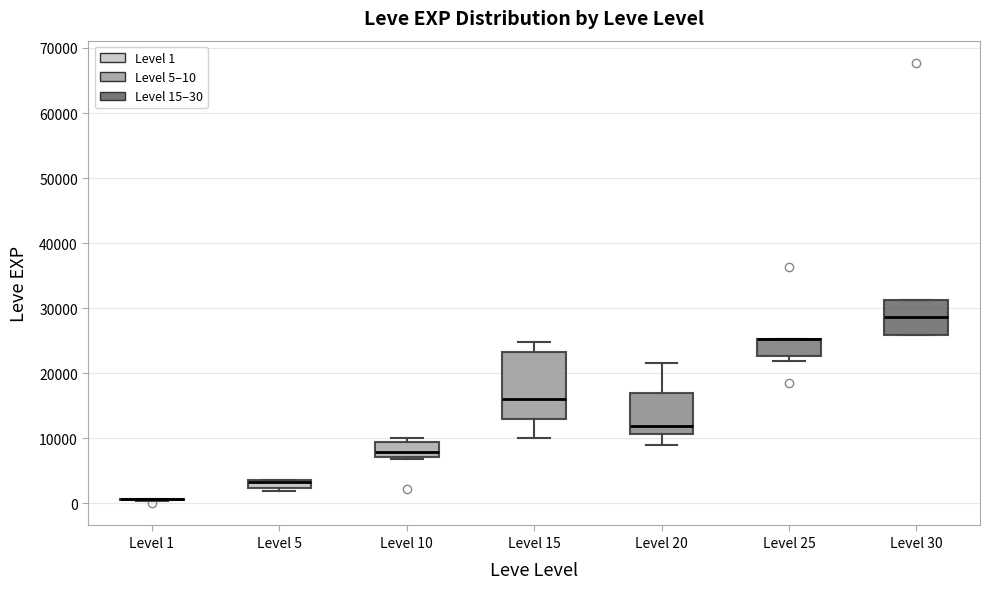

Comparing the boxes themselves (not the whiskers), which one is the tallest?

Level 15